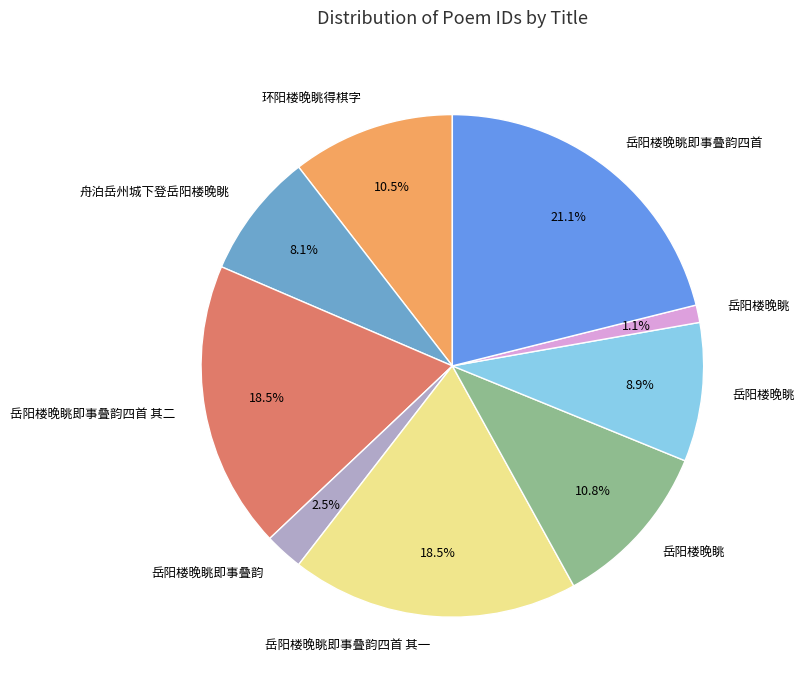

Rank the categories by value from highest to lowest.

岳阳楼晚眺即事叠韵四首, 岳阳楼晚眺即事叠韵四首 其一, 岳阳楼晚眺即事叠韵四首 其二, 岳阳楼晚眺, 环阳楼晚眺得棋字, 岳阳楼晚眺, 舟泊岳州城下登岳阳楼晚眺, 岳阳楼晚眺即事叠韵, 岳阳楼晚眺